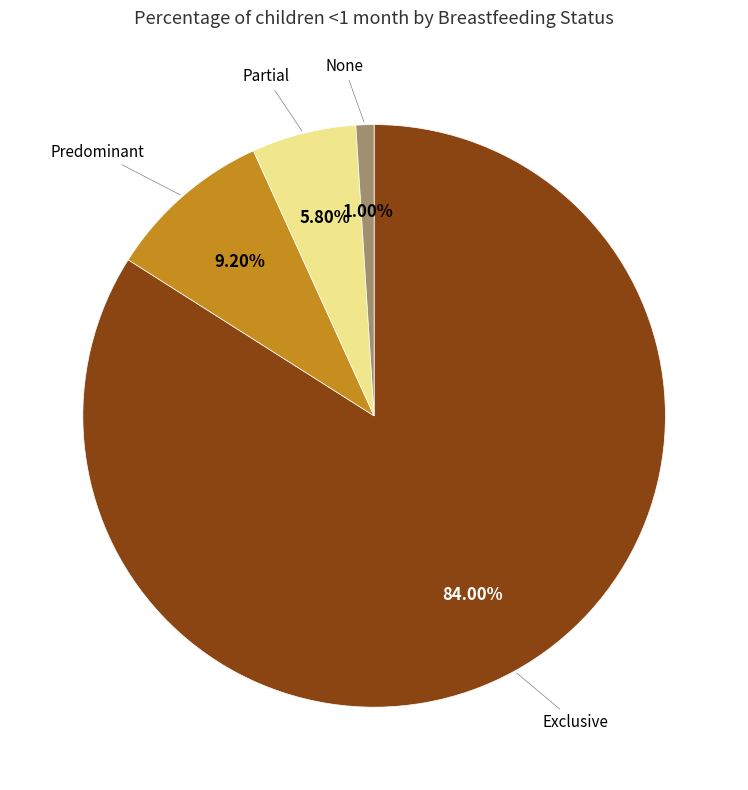

Is there a majority slice in this chart?

Yes